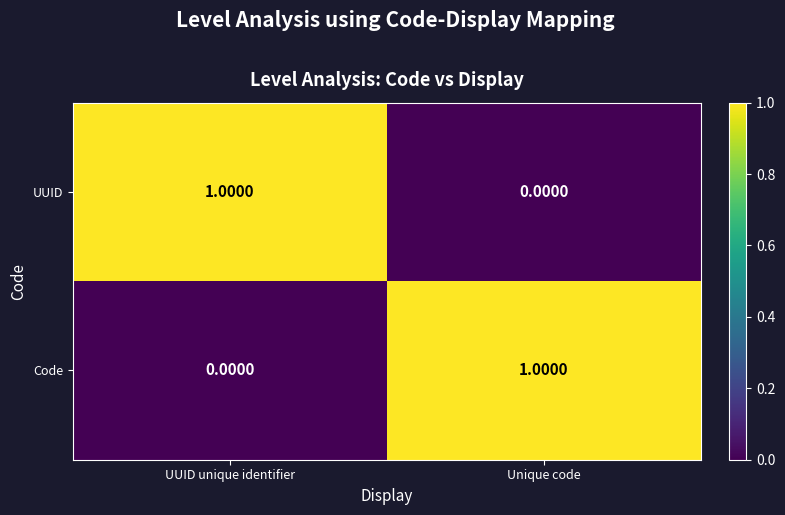

At Unique code, list the series in order from smallest to largest.

UUID, Code